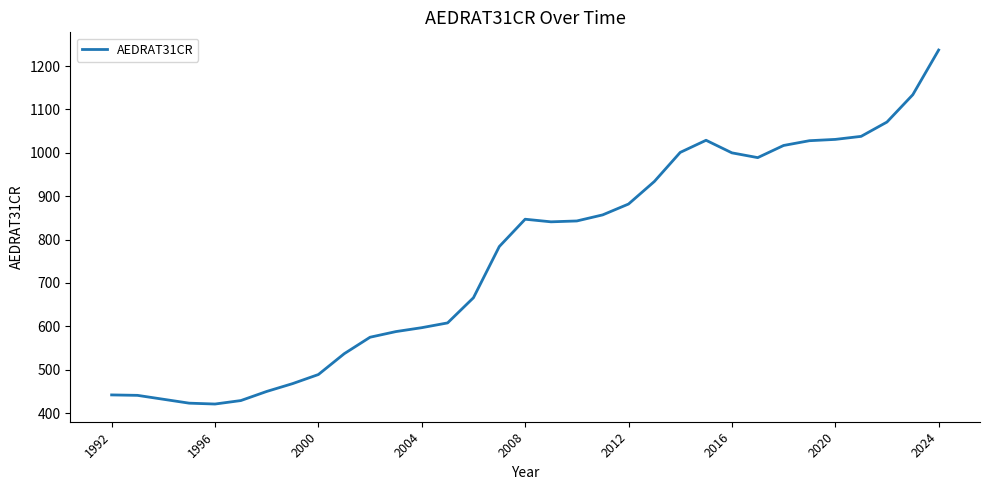

What is the minimum value shown in the chart?

421